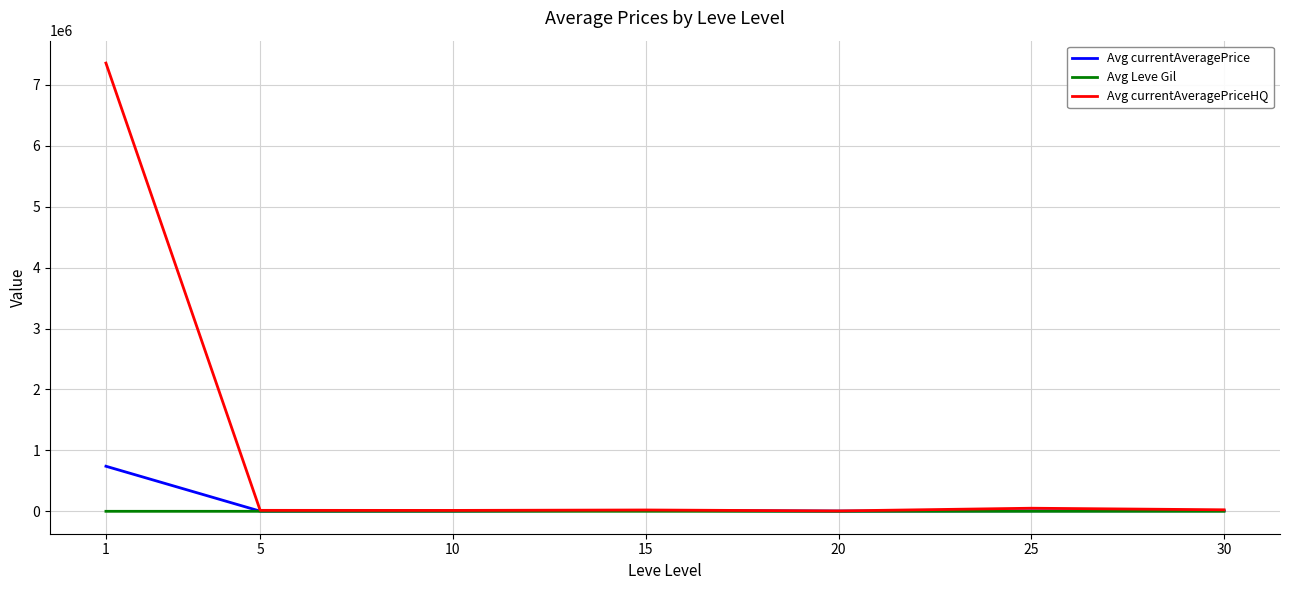

Which series has the widest spread of values?

Avg currentAveragePriceHQ